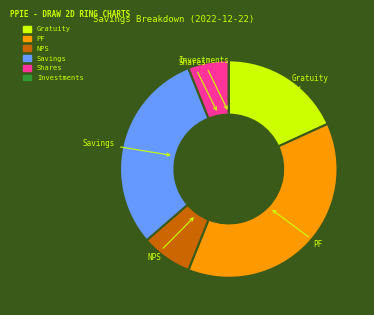

True or false: PF accounts for 38% of the total.

True